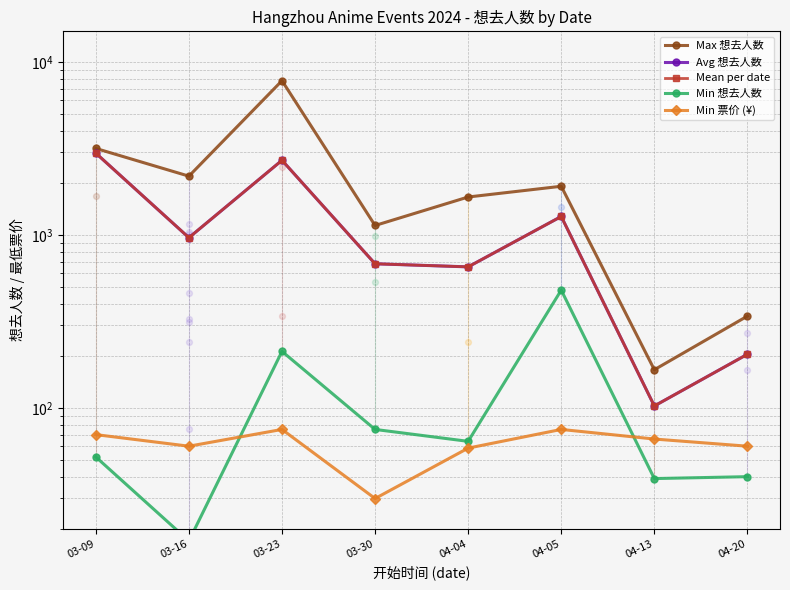

At which category is the sum across all series the highest?

03-23